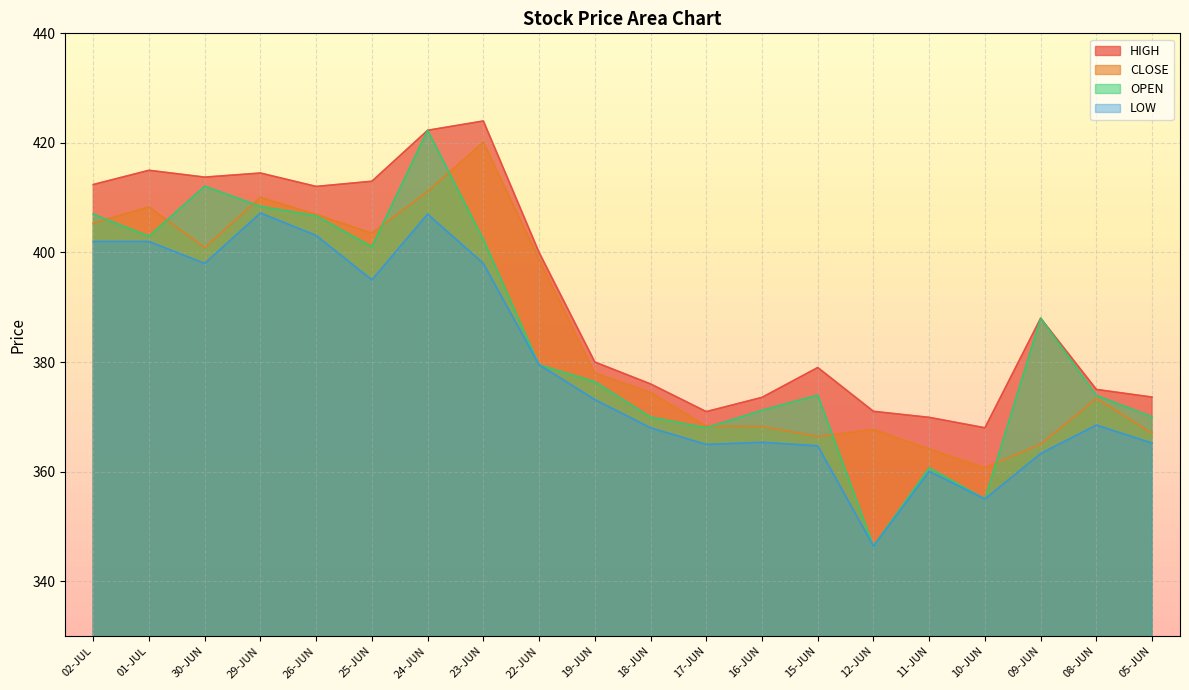

What is the label of the 6th point from the left?

25-JUN